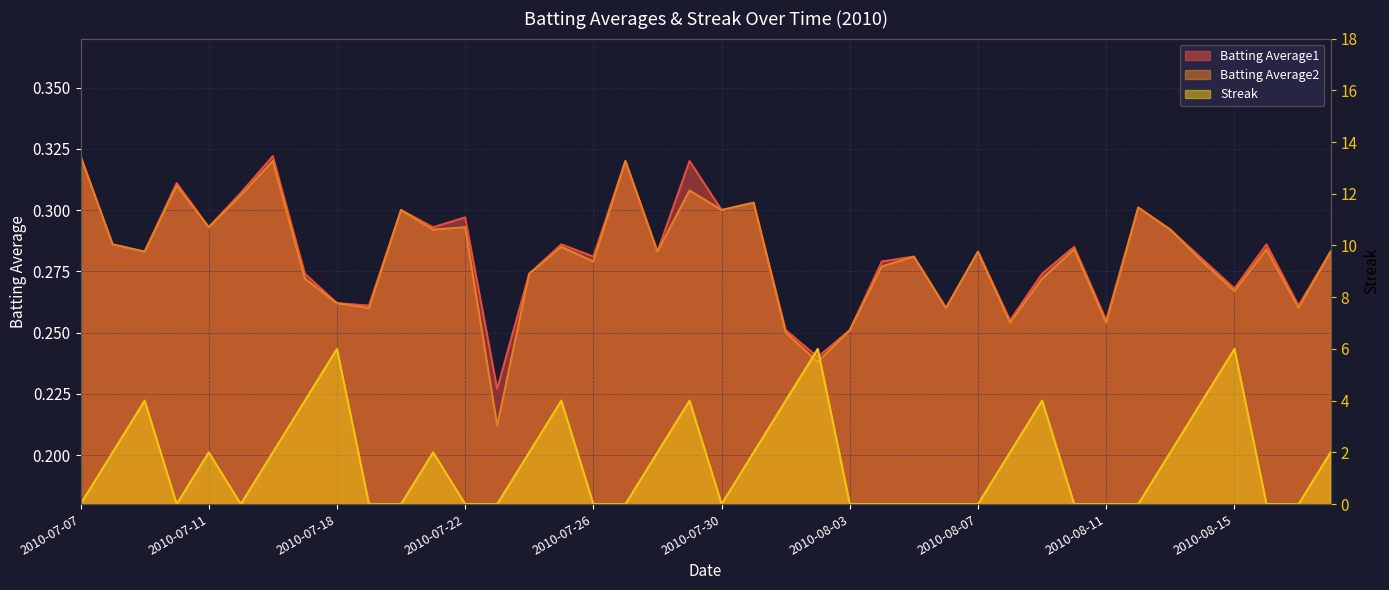

How many distinct data groups are displayed?

3